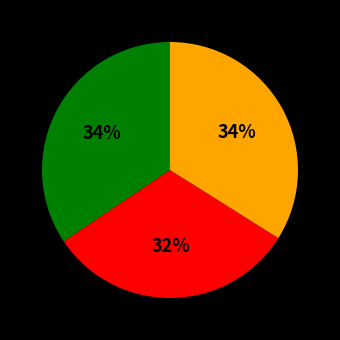

Is there a majority slice in this chart?

No